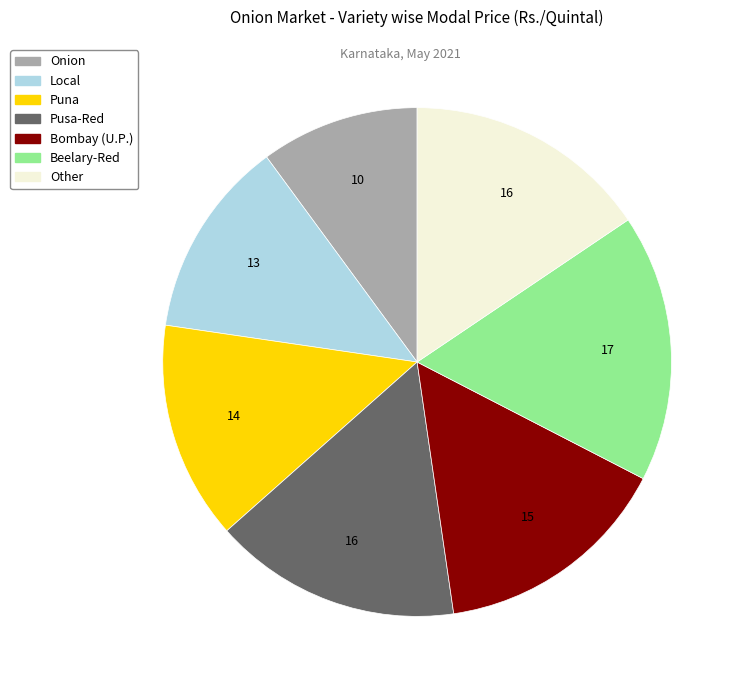

Do Onion and Local together represent more than half of the pie?

No